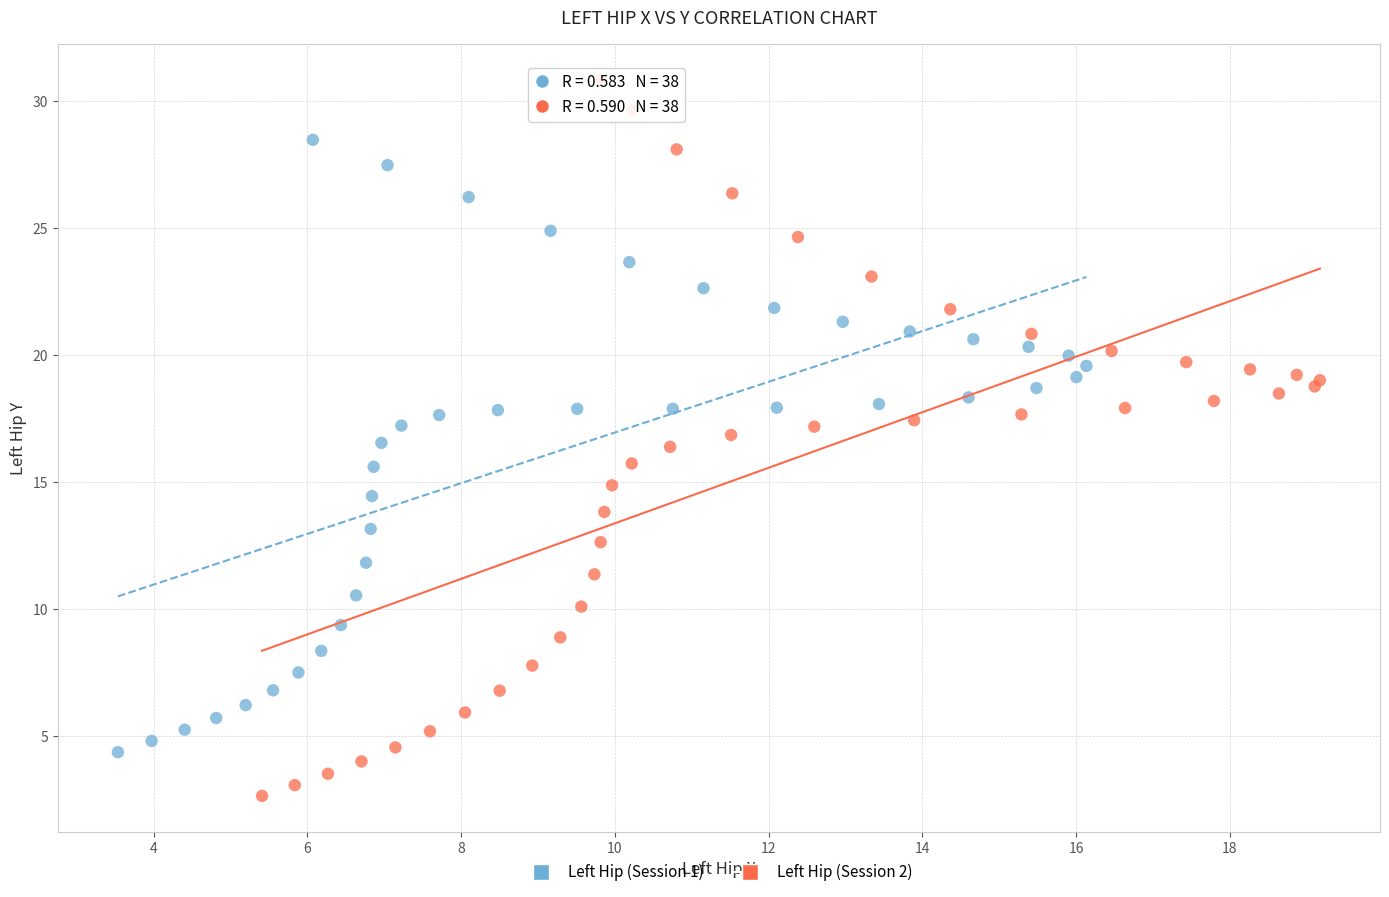

Which series has the largest Y range (max minus min)?

Left Hip (Session 2)